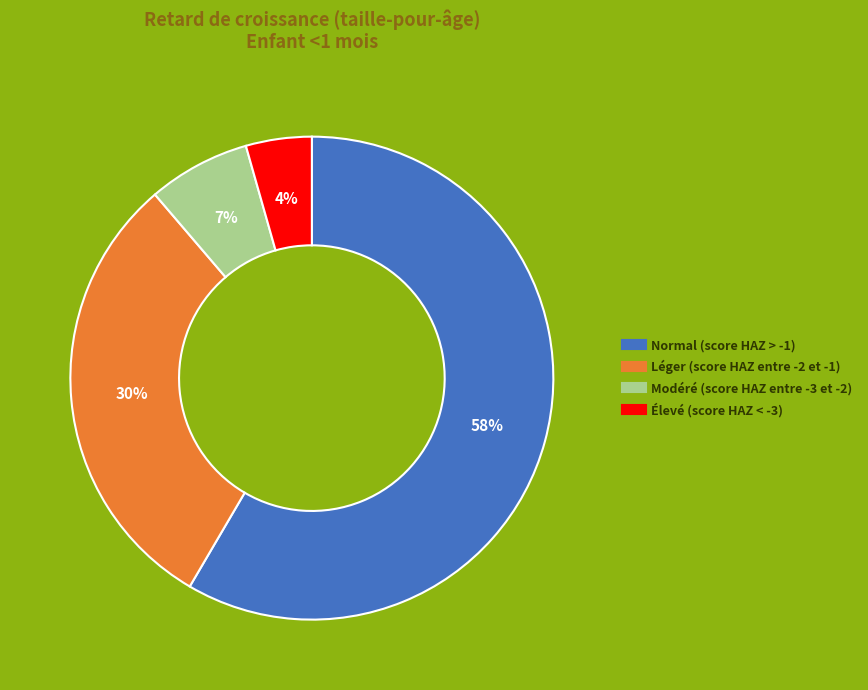

To the nearest percent, what is the average slice percentage?

25%